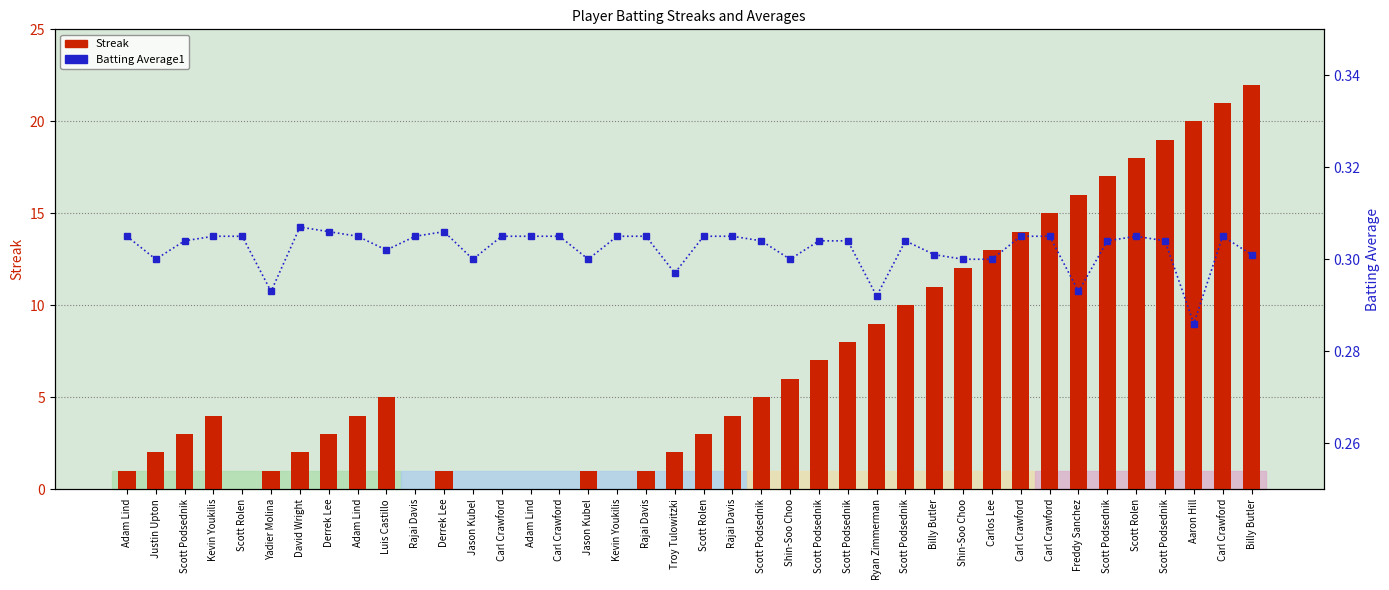

Reading right to left, extract all data points from this chart.

Streak: Billy Butler=22.0	Carl Crawford=21.0	Aaron Hill=20.0	Scott Podsednik=19.0	Scott Rolen=18.0	Scott Podsednik=17.0	Freddy Sanchez=16.0	Carl Crawford=15.0	Carl Crawford=14.0	Carlos Lee=13.0	Shin-Soo Choo=12.0	Billy Butler=11.0	Scott Podsednik=10.0	Ryan Zimmerman=9.0	Scott Podsednik=8.0	Scott Podsednik=7.0	Shin-Soo Choo=6.0	Scott Podsednik=5.0	Rajai Davis=4.0	Scott Rolen=3.0	Troy Tulowitzki=2.0	Rajai Davis=1.0	Kevin Youkilis=0.0	Jason Kubel=1.0	Carl Crawford=0.0	Adam Lind=0.0	Carl Crawford=0.0	Jason Kubel=0.0	Derrek Lee=1.0	Rajai Davis=0.0	Luis Castillo=5.0	Adam Lind=4.0	Derrek Lee=3.0	David Wright=2.0	Yadier Molina=1.0	Scott Rolen=0.0	Kevin Youkilis=4.0	Scott Podsednik=3.0	Justin Upton=2.0	Adam Lind=1.0
Batting Average1: Billy Butler=0.3	Carl Crawford=0.3	Aaron Hill=0.3	Scott Podsednik=0.3	Scott Rolen=0.3	Scott Podsednik=0.3	Freddy Sanchez=0.3	Carl Crawford=0.3	Carl Crawford=0.3	Carlos Lee=0.3	Shin-Soo Choo=0.3	Billy Butler=0.3	Scott Podsednik=0.3	Ryan Zimmerman=0.3	Scott Podsednik=0.3	Scott Podsednik=0.3	Shin-Soo Choo=0.3	Scott Podsednik=0.3	Rajai Davis=0.3	Scott Rolen=0.3	Troy Tulowitzki=0.3	Rajai Davis=0.3	Kevin Youkilis=0.3	Jason Kubel=0.3	Carl Crawford=0.3	Adam Lind=0.3	Carl Crawford=0.3	Jason Kubel=0.3	Derrek Lee=0.3	Rajai Davis=0.3	Luis Castillo=0.3	Adam Lind=0.3	Derrek Lee=0.3	David Wright=0.3	Yadier Molina=0.3	Scott Rolen=0.3	Kevin Youkilis=0.3	Scott Podsednik=0.3	Justin Upton=0.3	Adam Lind=0.3